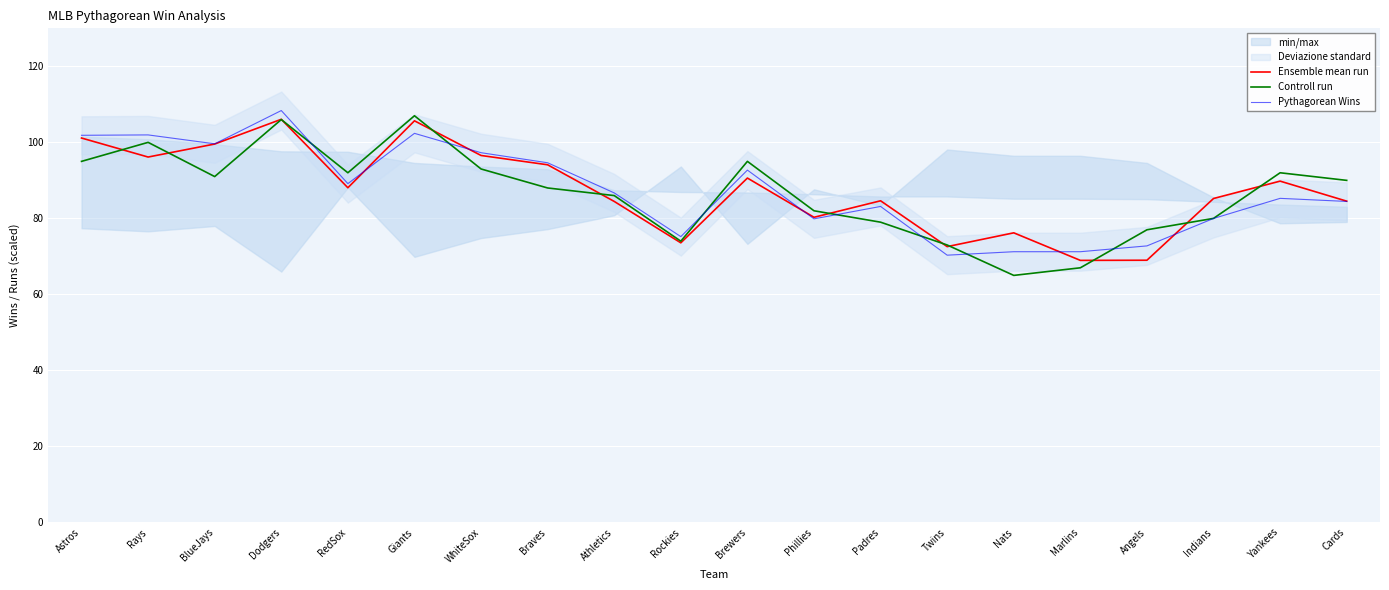

At which label is Pythagorean Wins closest to 89?

RedSox